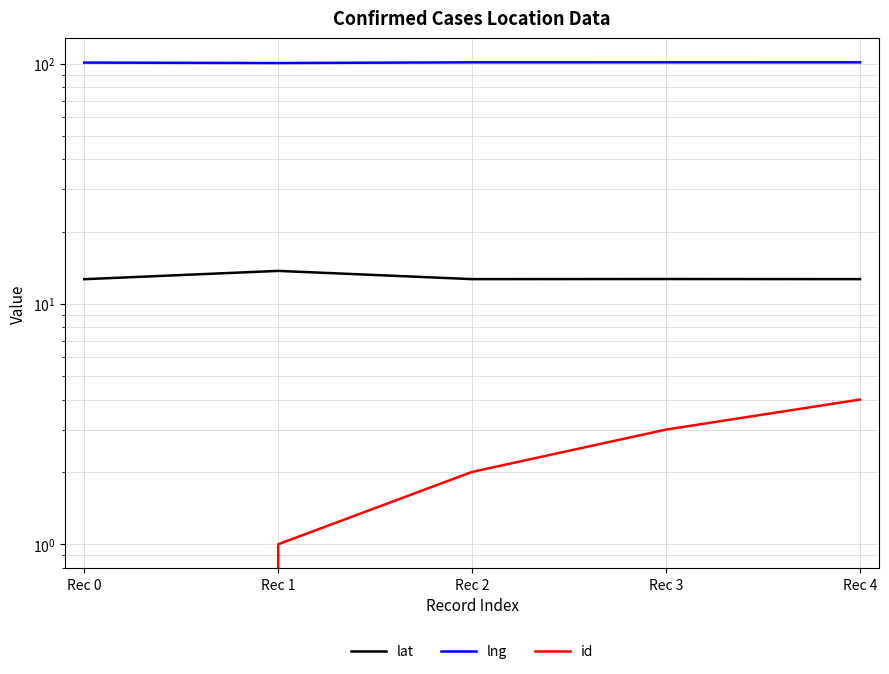

How many values in id are above zero?

4